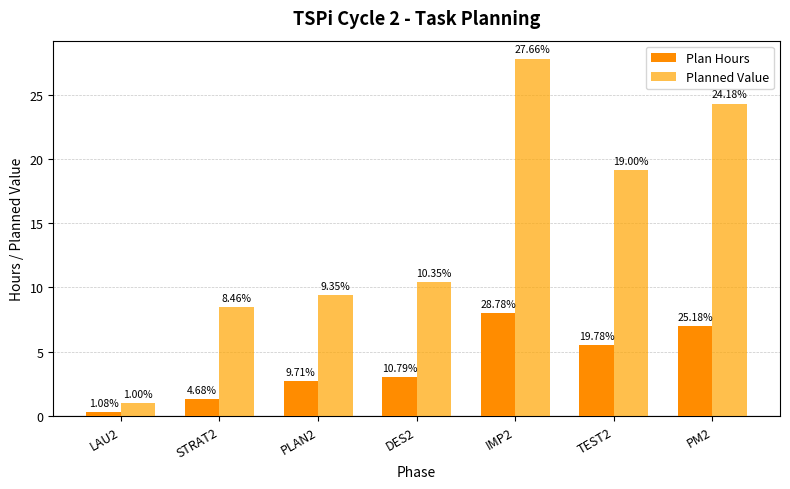

List the series in order of their overall mean, highest first.

Planned Value, Plan Hours